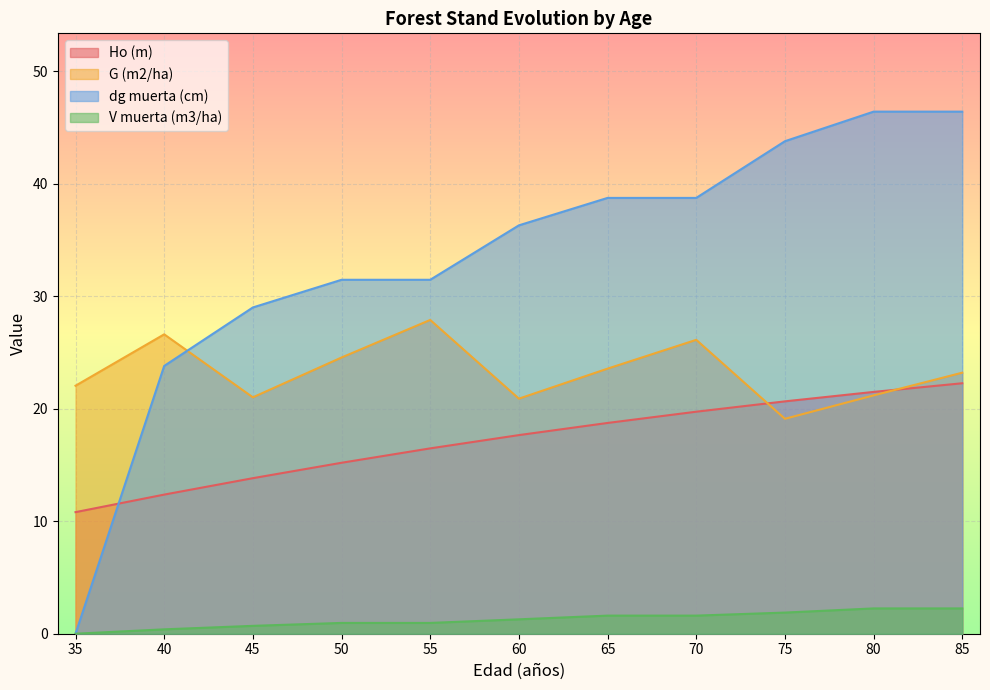

List the labels in order of V muerta (m3/ha) value, smallest first.

35, 40, 45, 50, 55, 60, 65, 70, 75, 80, 85